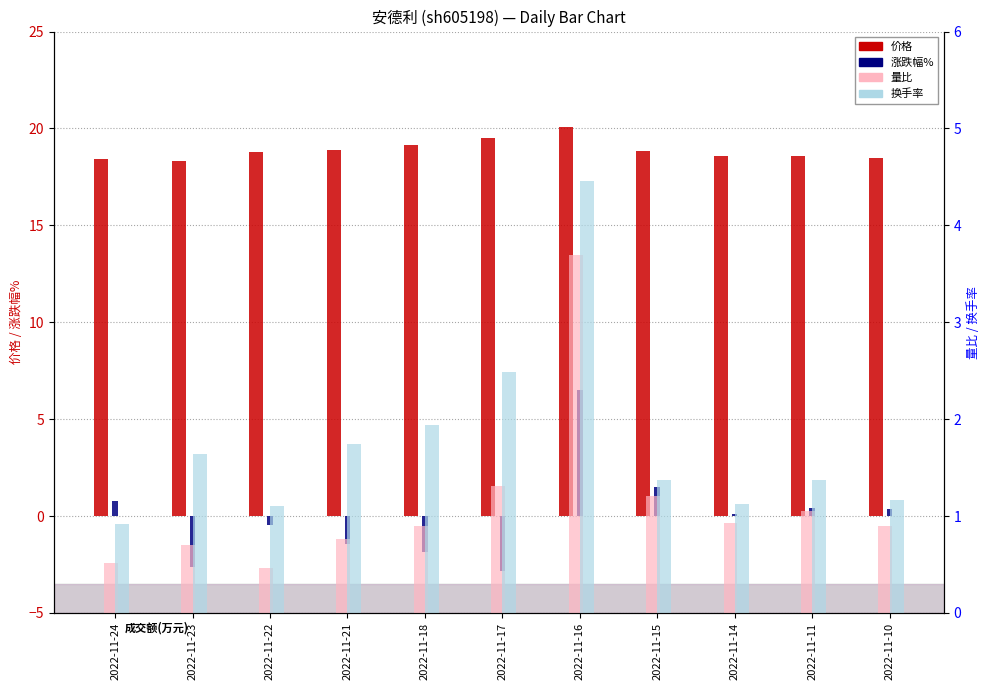

What is the approximate value of 换手率 at 2022-11-16?

4.5